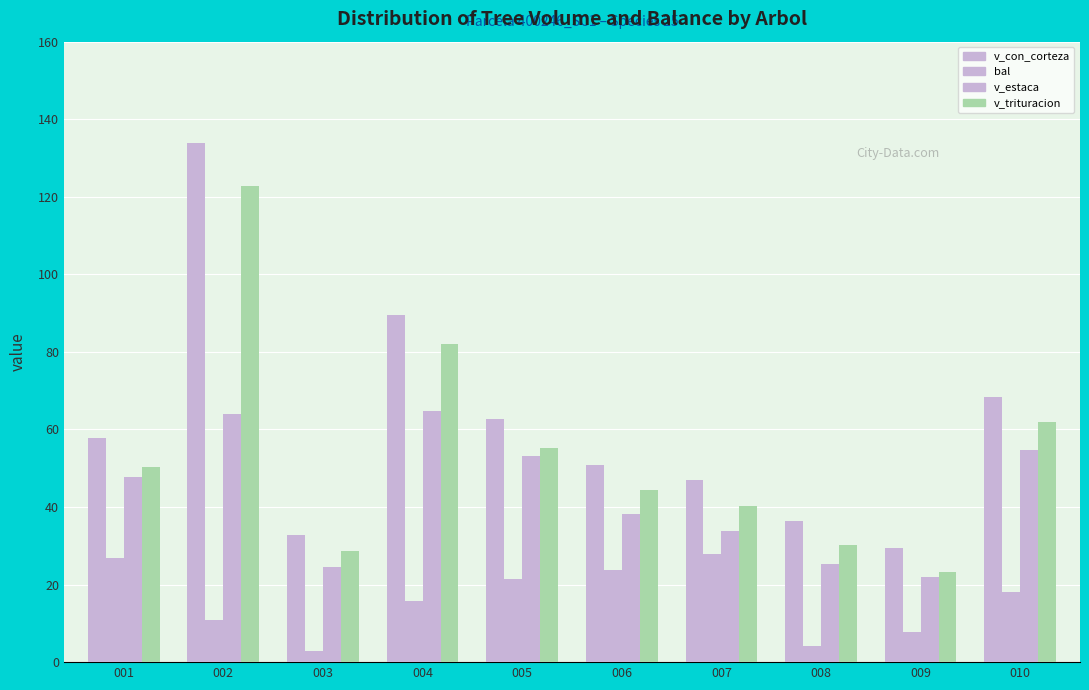

At which label is v_con_corteza closest to 81?

004